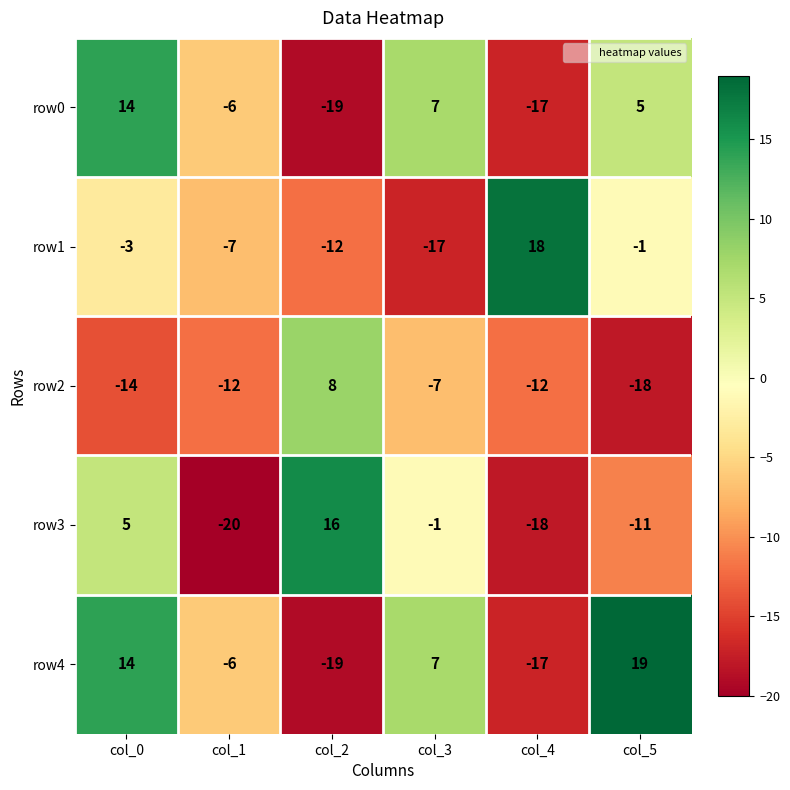

Rank the series by their maximum value, from lowest to highest.

row2, row0, row3, row1, row4